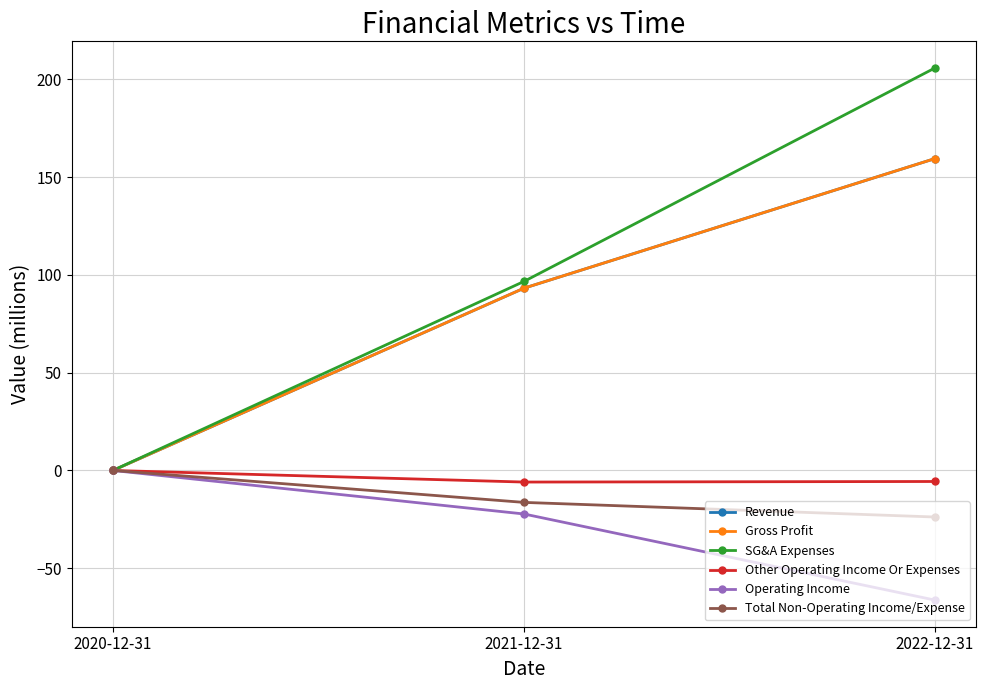

Is this an area chart (filled region under the line)?

No